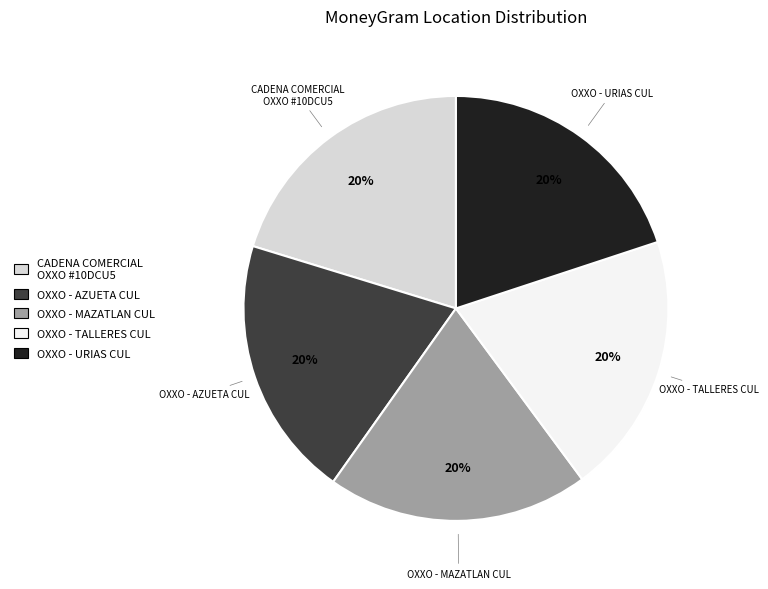

How many slices are in this pie chart?

5